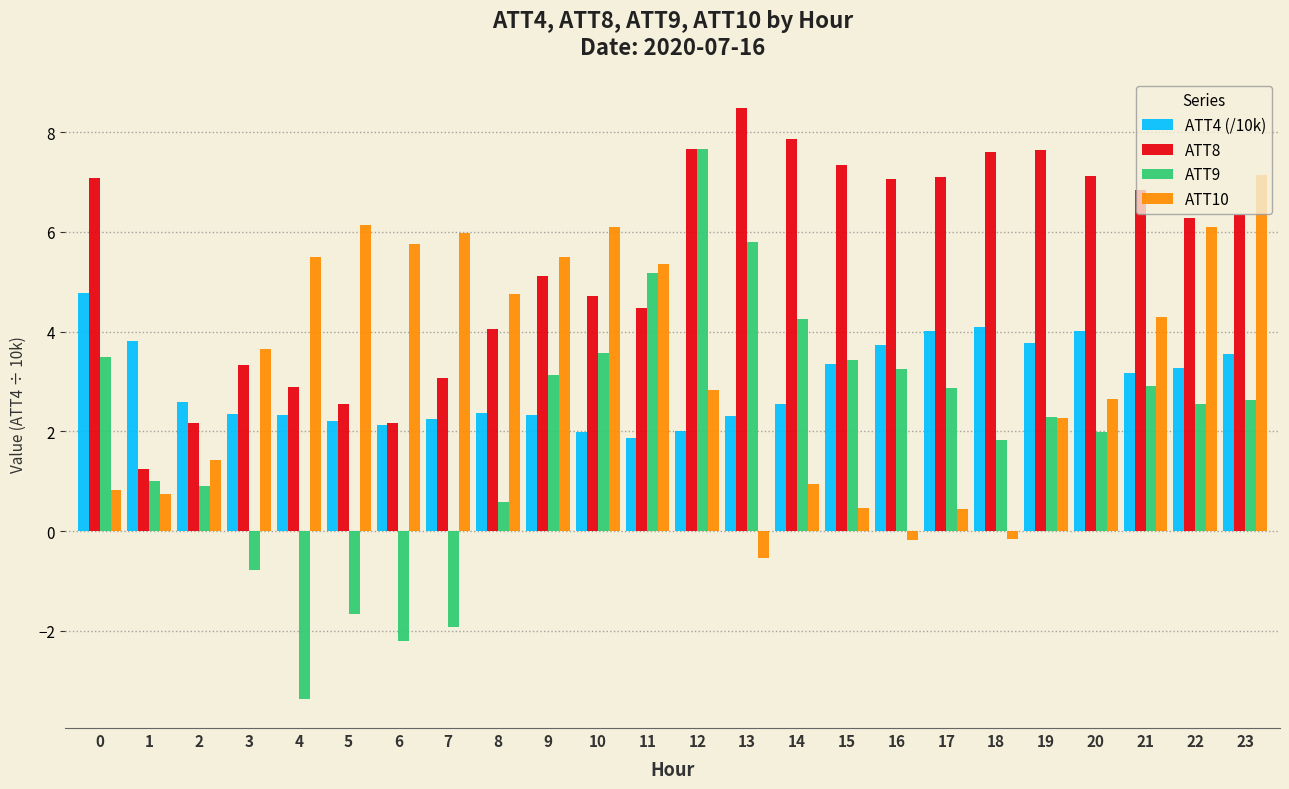

Is it true that ATT10 equals 7.6 at 11?

False